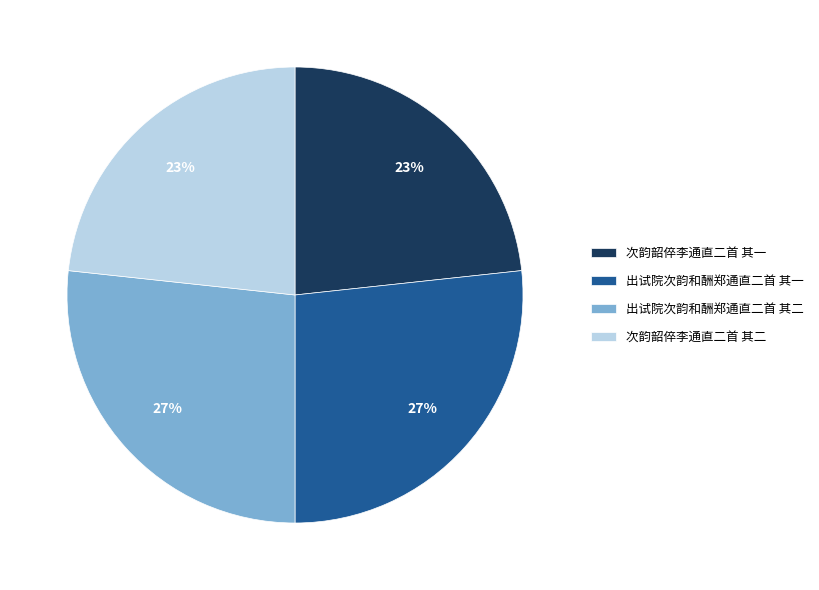

Which has a higher value, 出试院次韵和酬郑通直二首 其二 or 次韵韶倅李通直二首 其二?

出试院次韵和酬郑通直二首 其二